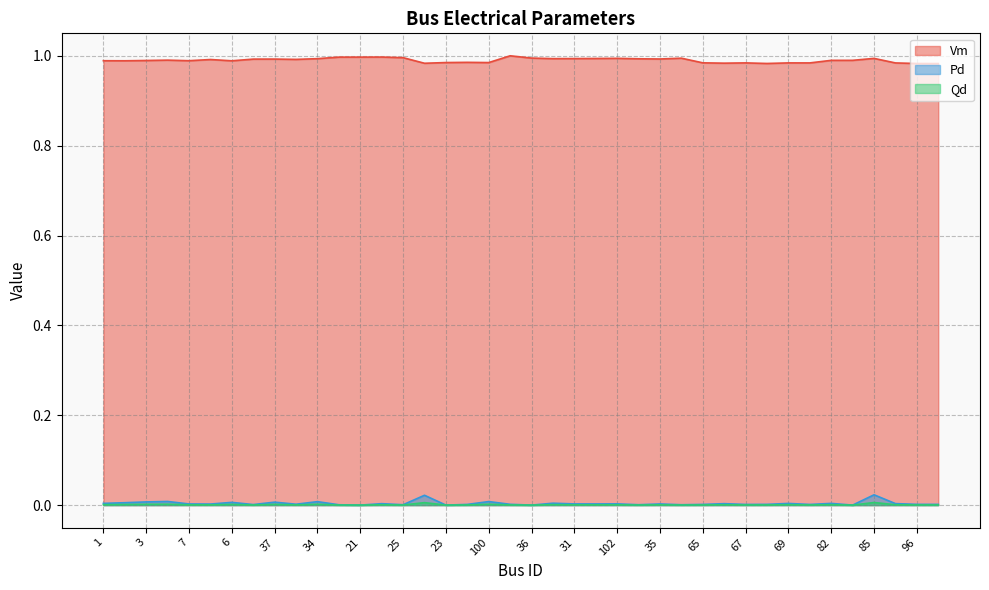

True or false: Pd and Qd cross at least once.

False